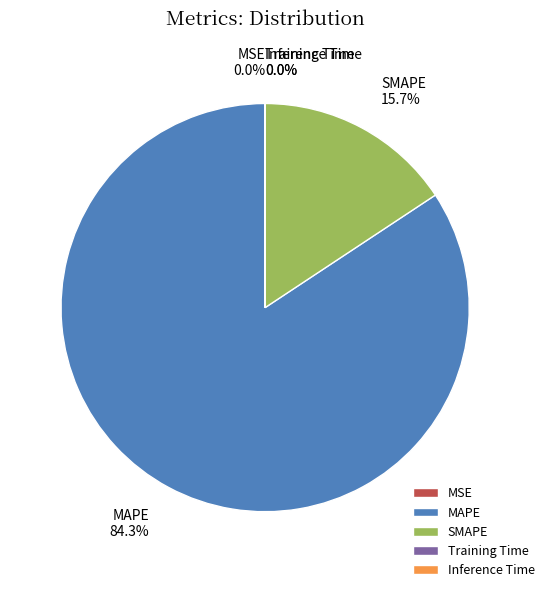

Does any single category account for the majority?

Yes